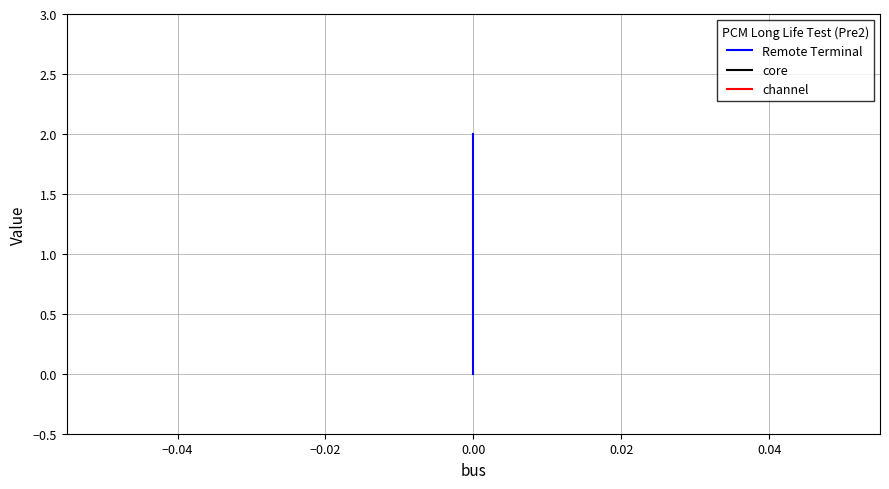

Which series has the largest total across all categories?

Remote Terminal